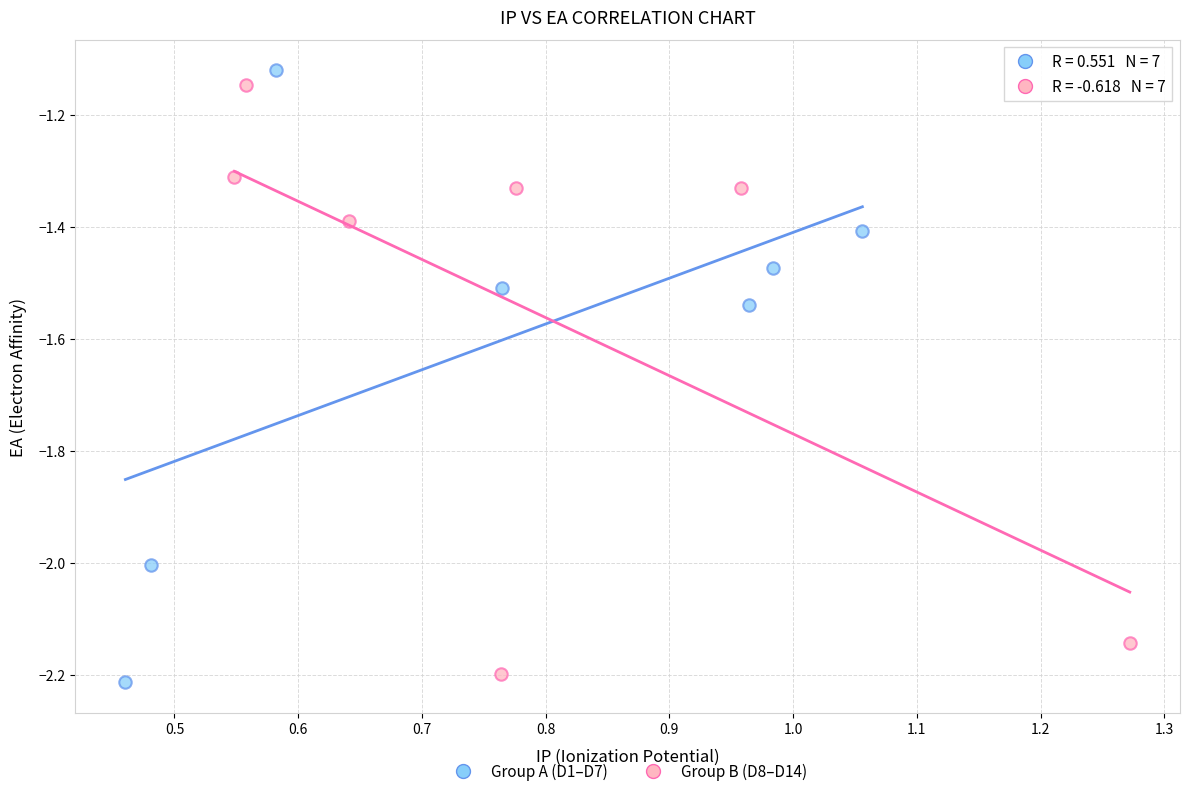

Which series contains the highest Y value?

Group A (D1–D7)